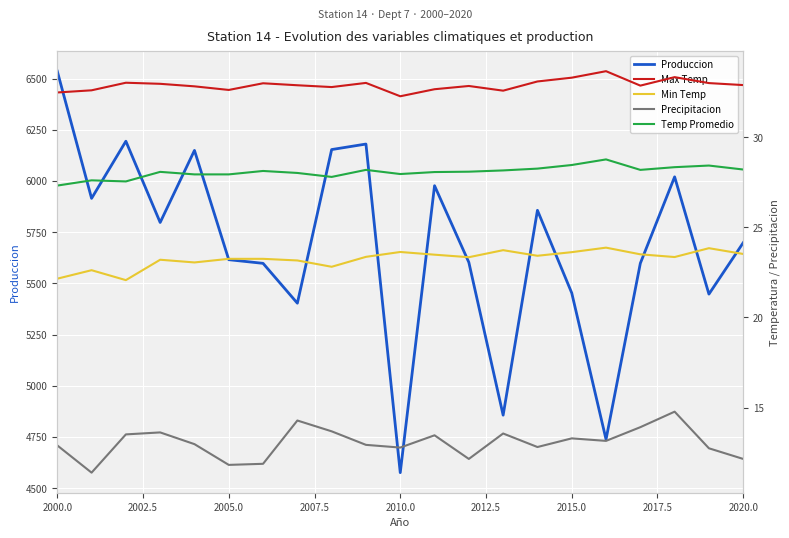

The value of Produccion at 2005.0 is 8152.2. True or false?

False